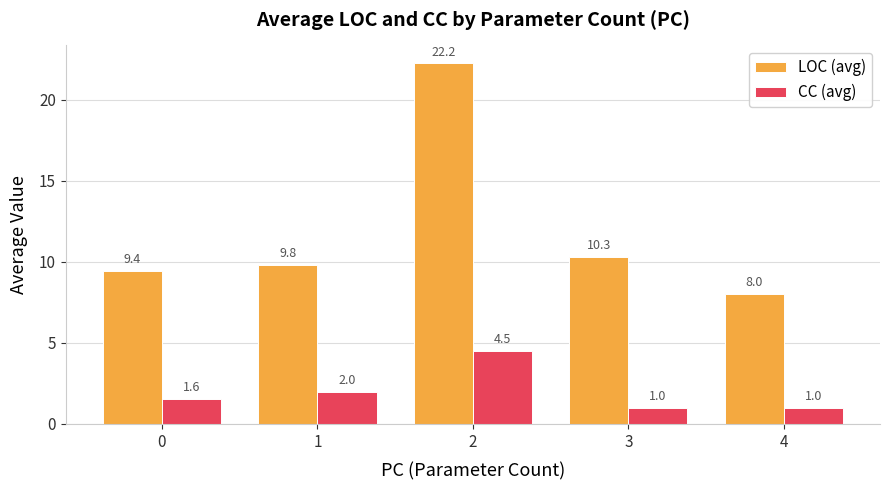

What is the difference between the second highest and minimum values in the CC (avg) series?

1.0